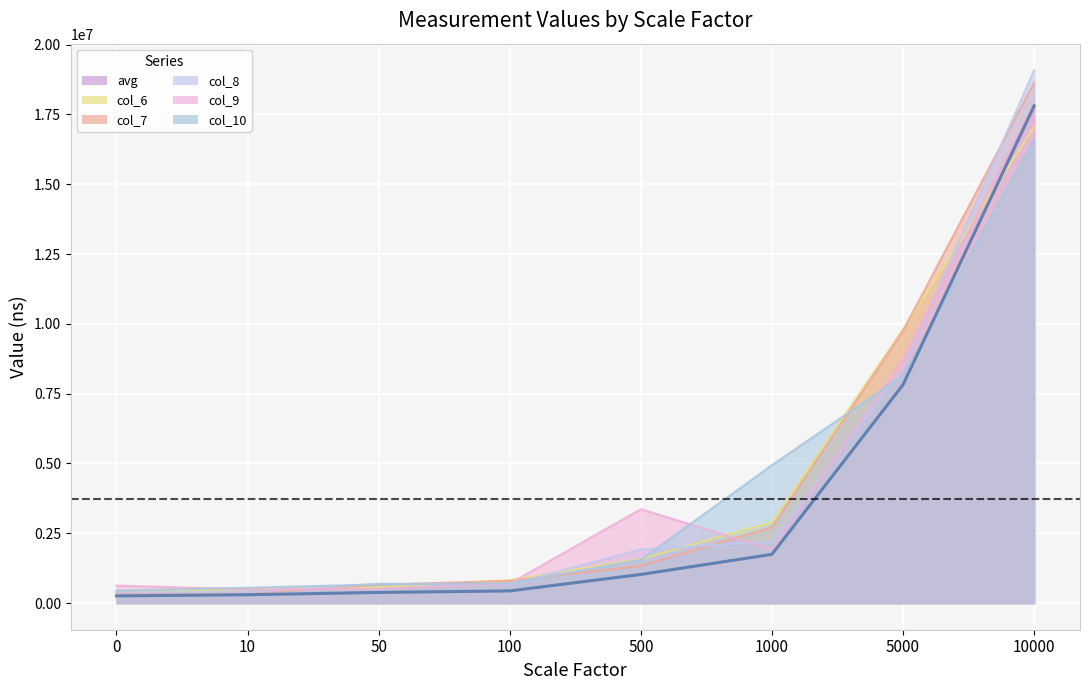

What is the minimum value shown in the chart?

257381.6